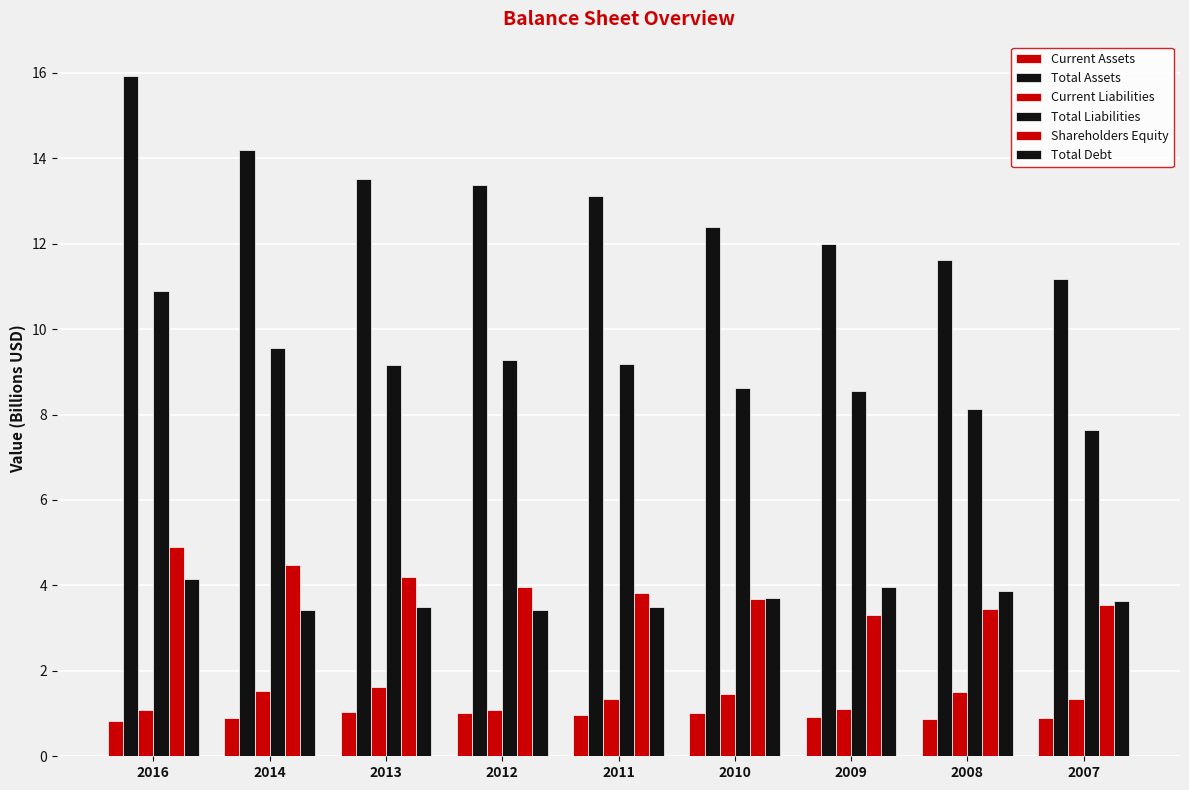

What is the difference between the Shareholders Equity values at 2016 and 2011?

1.1